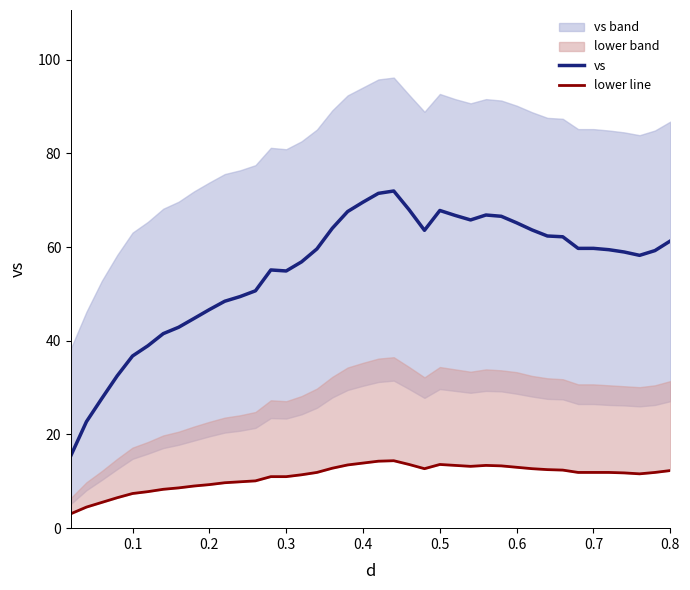

What is the minimum value for vs?

15.6